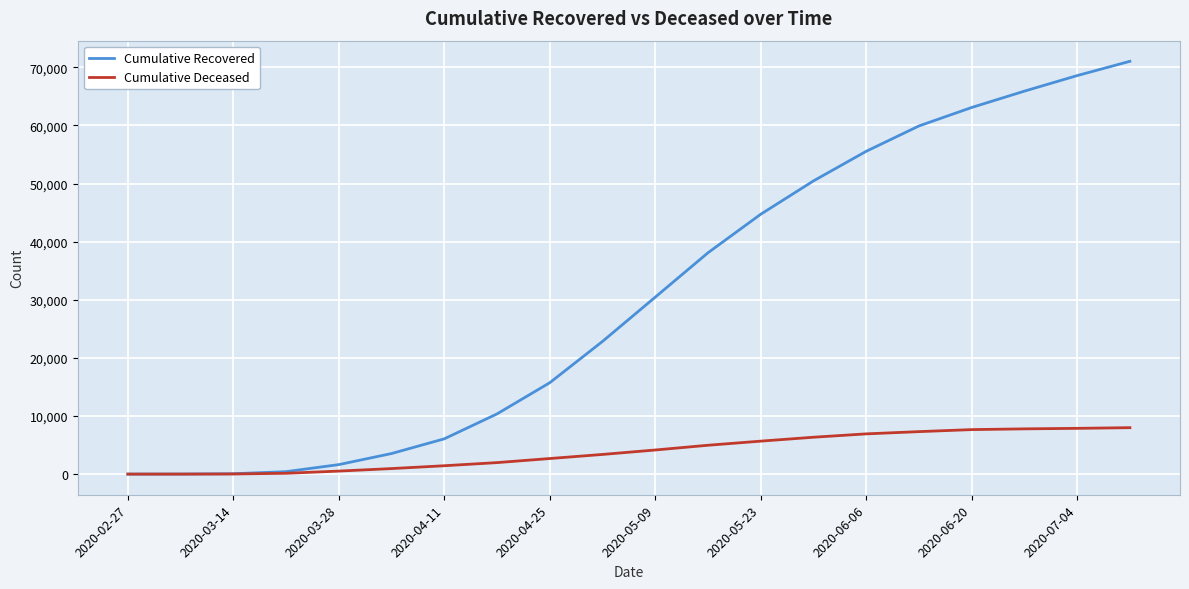

Which series has the largest range (max minus min)?

Cumulative Recovered